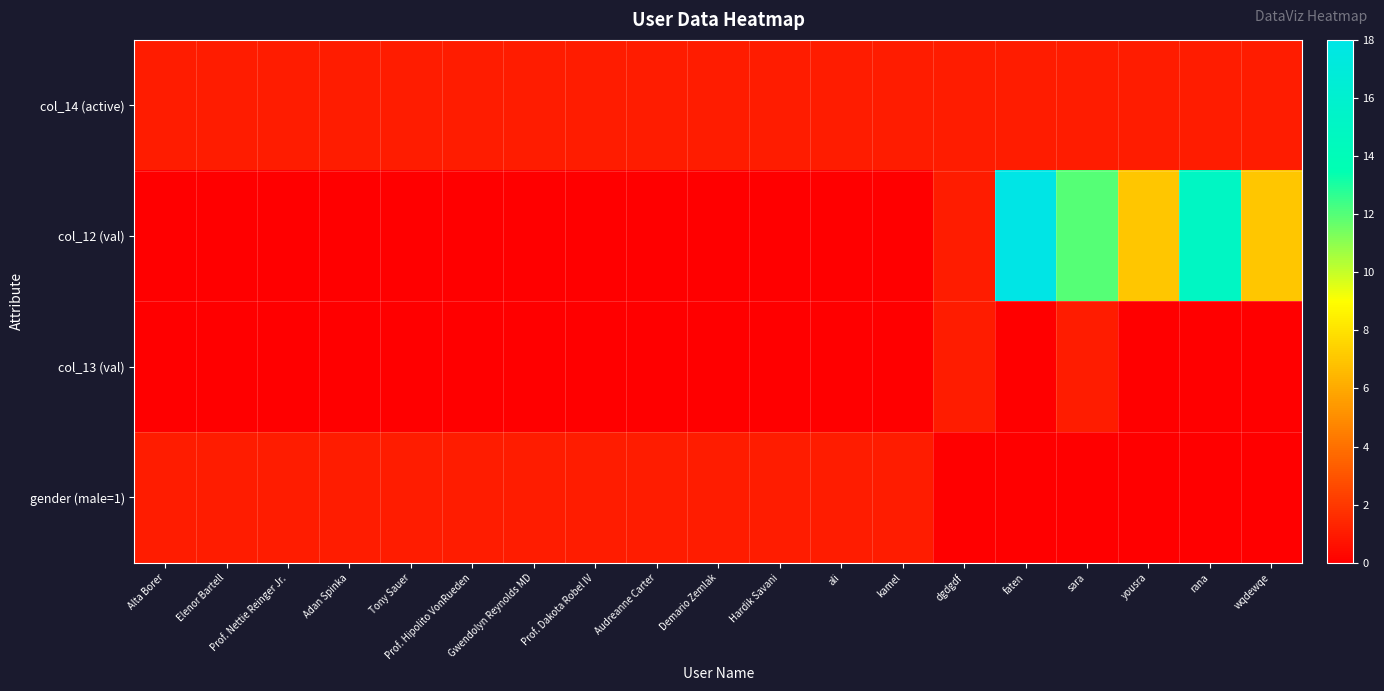

Count the number of categories in the chart.

19